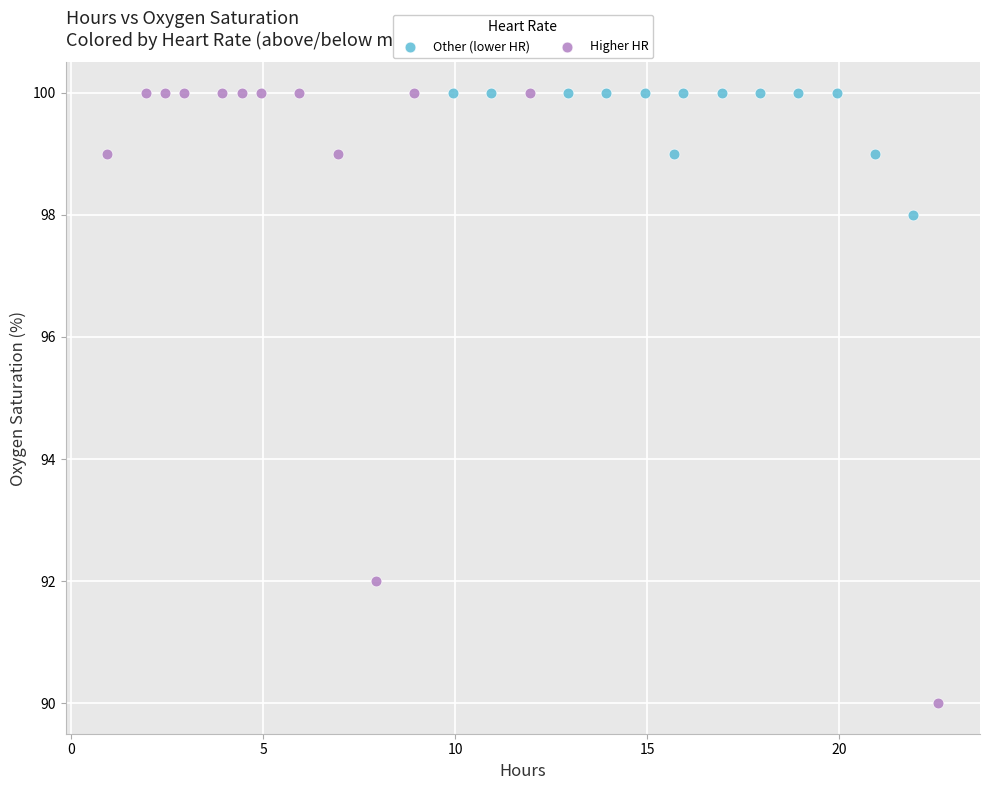

Which series reaches the minimum Y coordinate?

Higher HR